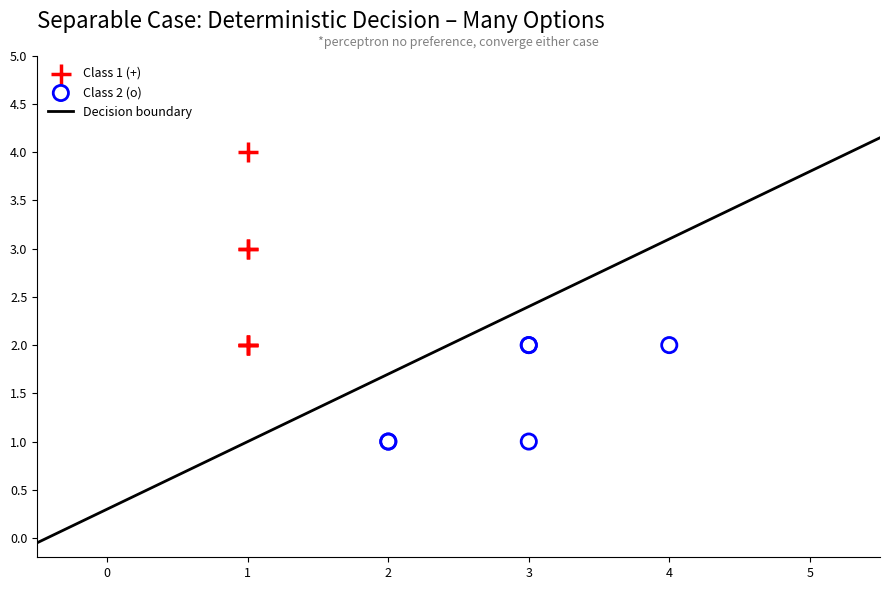

Which series reaches the minimum Y coordinate?

Class 2 (o)